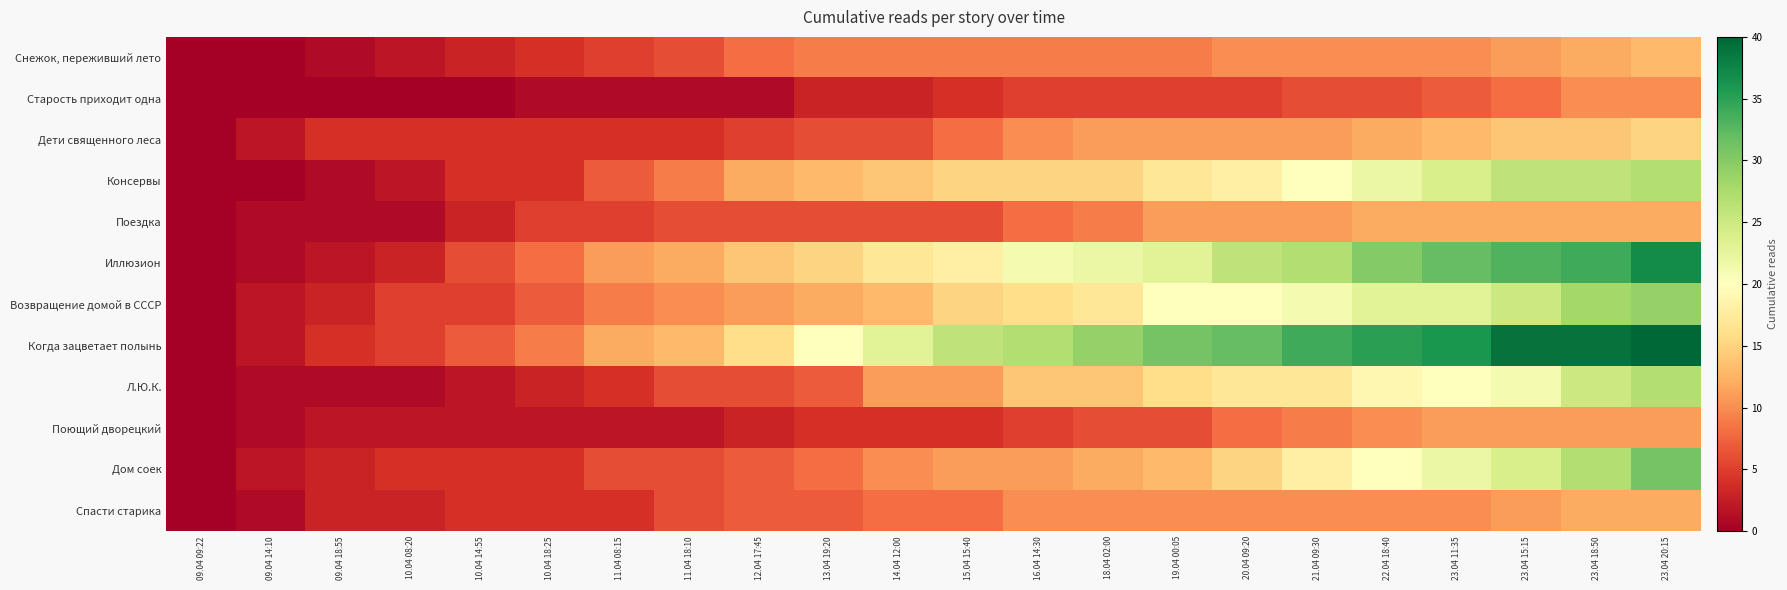

Count the number of data series in this chart.

12